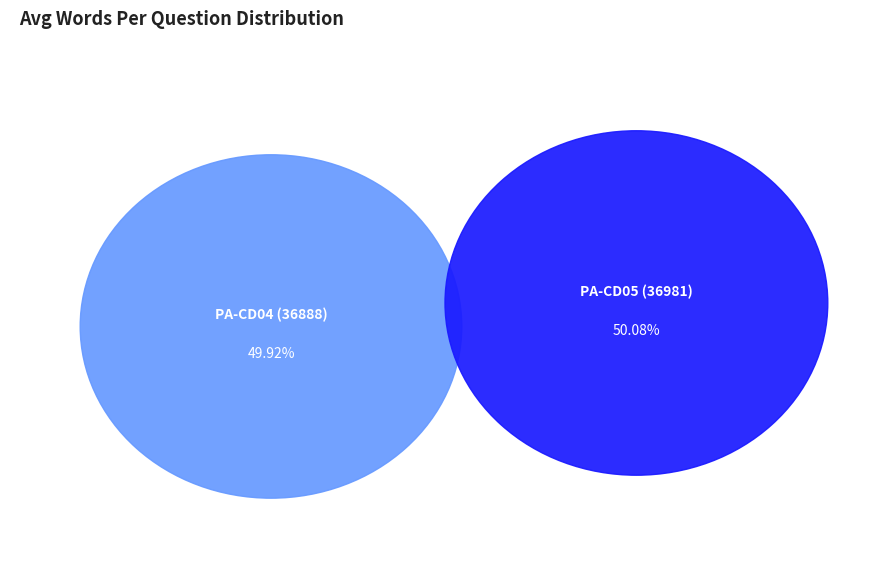

Which category has the biggest portion of the pie?

PA-CD05 (36981)